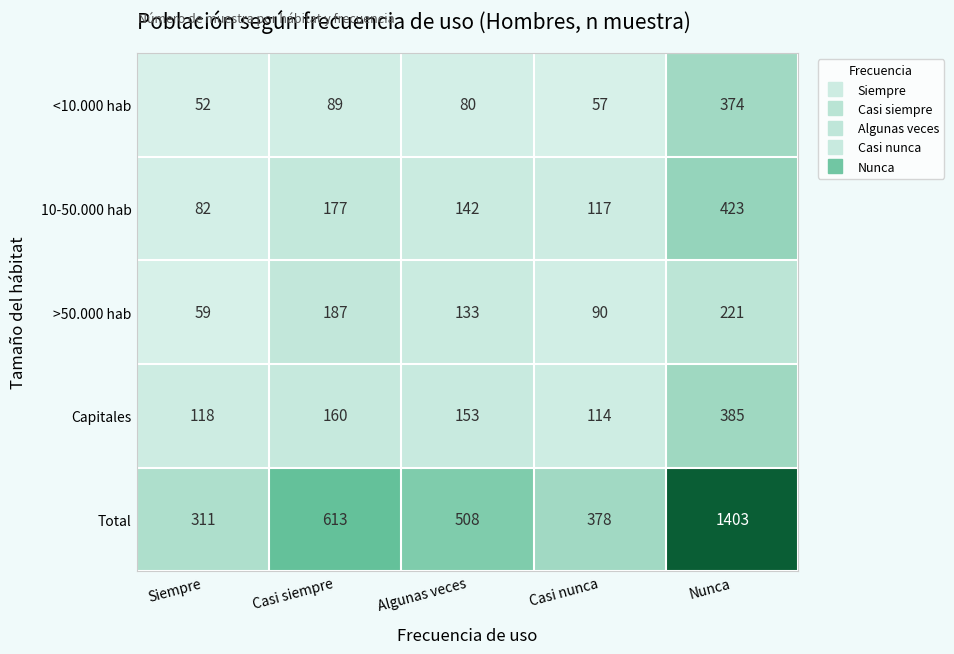

Where is 10-50.000 hab nearest to the value 252?

Casi siempre